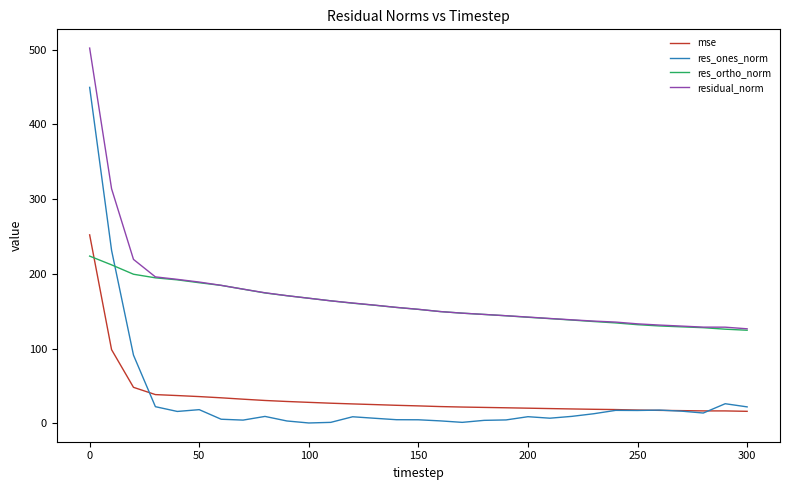

What is the greatest value displayed?

502.2